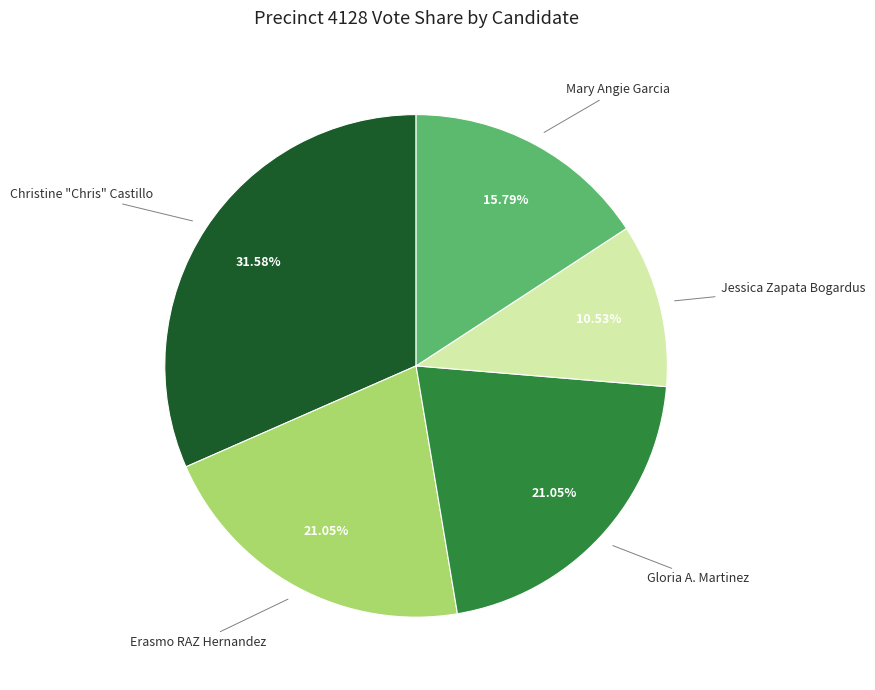

Is there a majority slice in this chart?

No